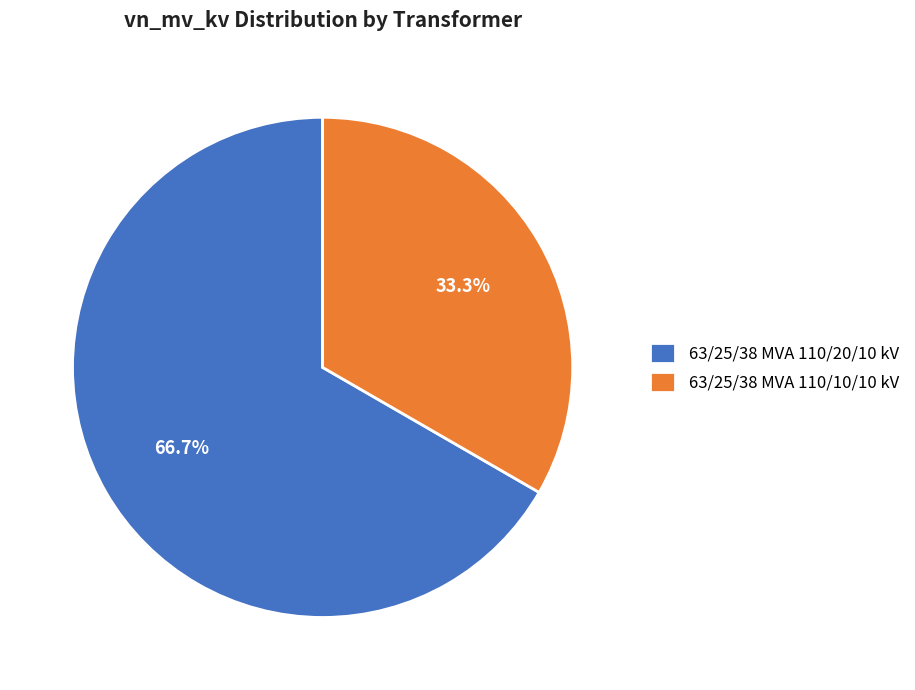

To the nearest percent, what is the difference between the largest and smallest slice percentages?

33%